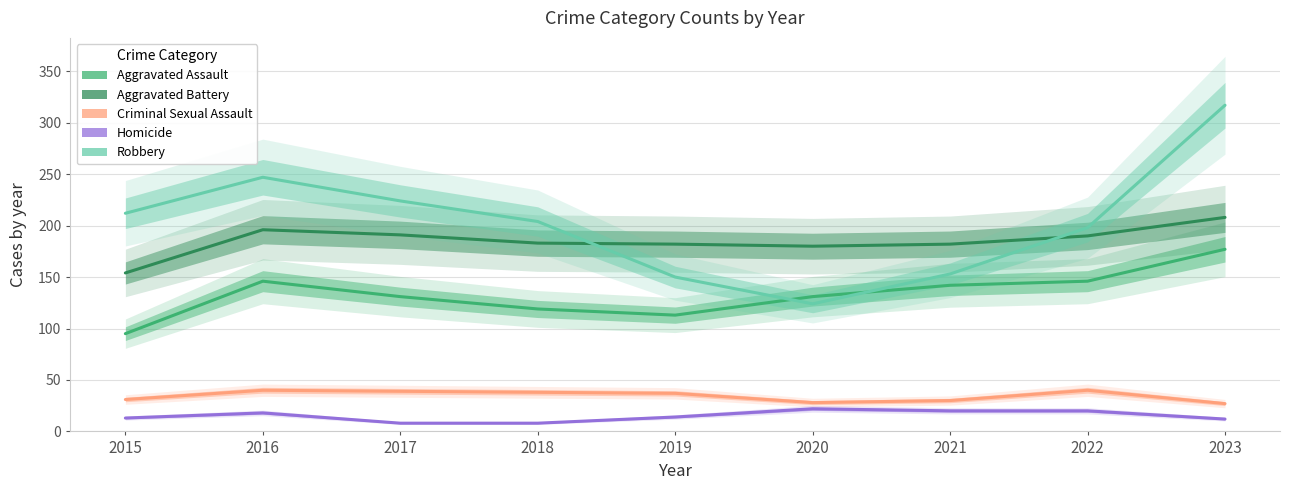

The Aggravated Battery series shows 196 at 2016. True or false?

True